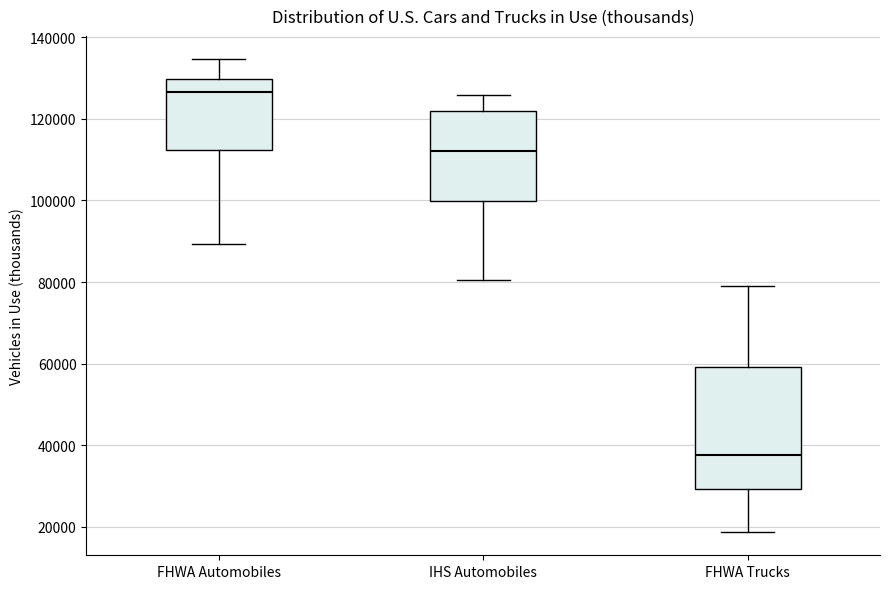

Which box's median line is the highest?

FHWA Automobiles